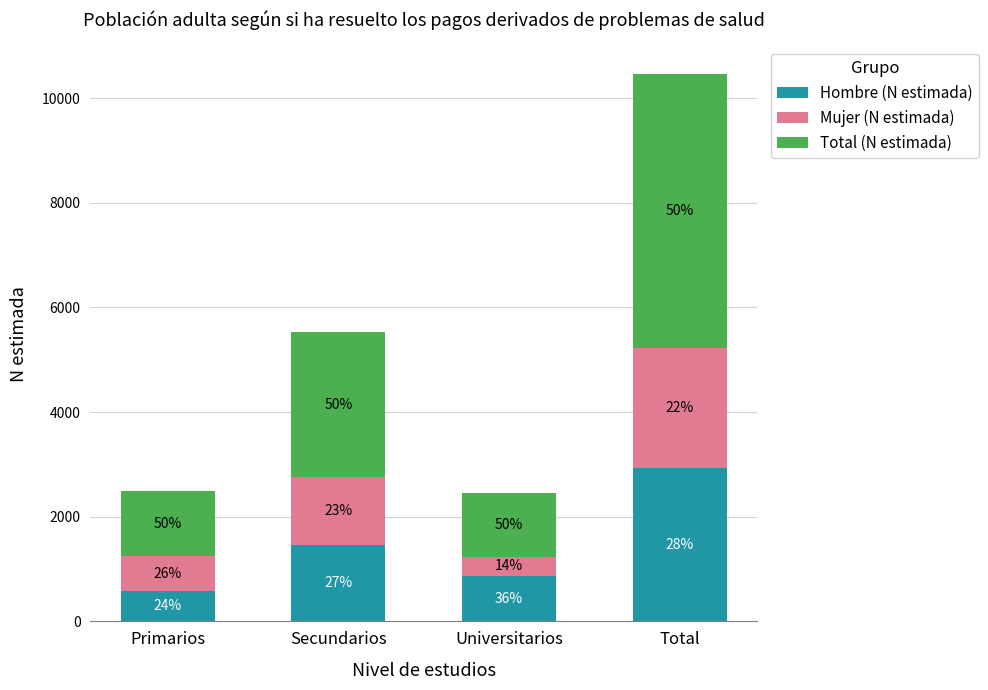

What is the value of the Hombre (N estimada) bar at the 4th from the left?

2927